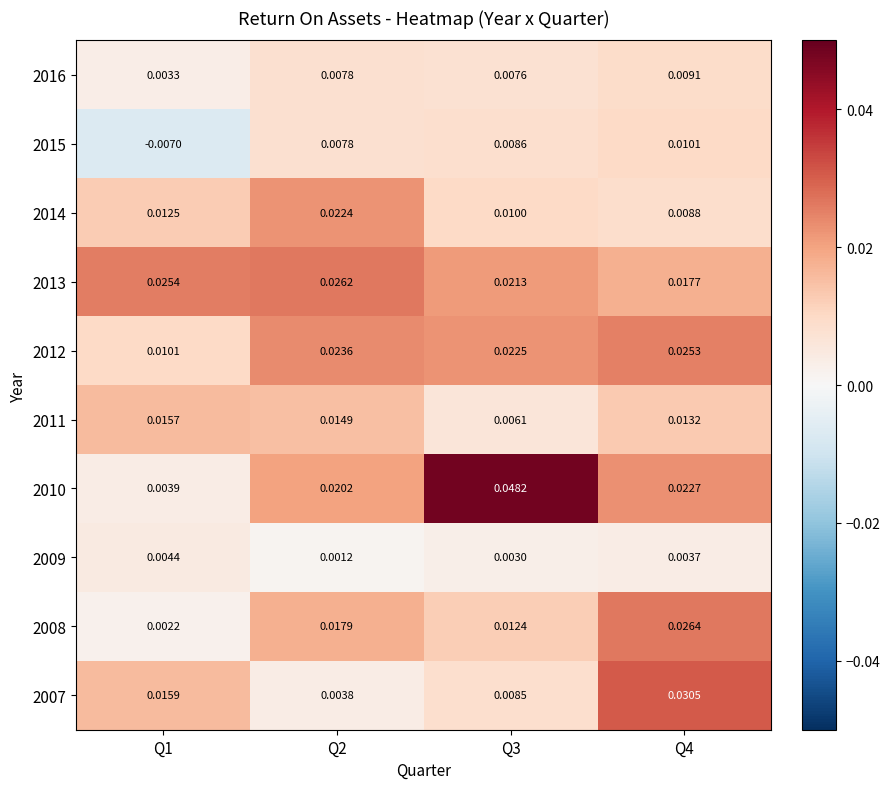

Rank the series by their maximum value, from lowest to highest.

2009, 2016, 2015, 2011, 2014, 2012, 2013, 2008, 2007, 2010